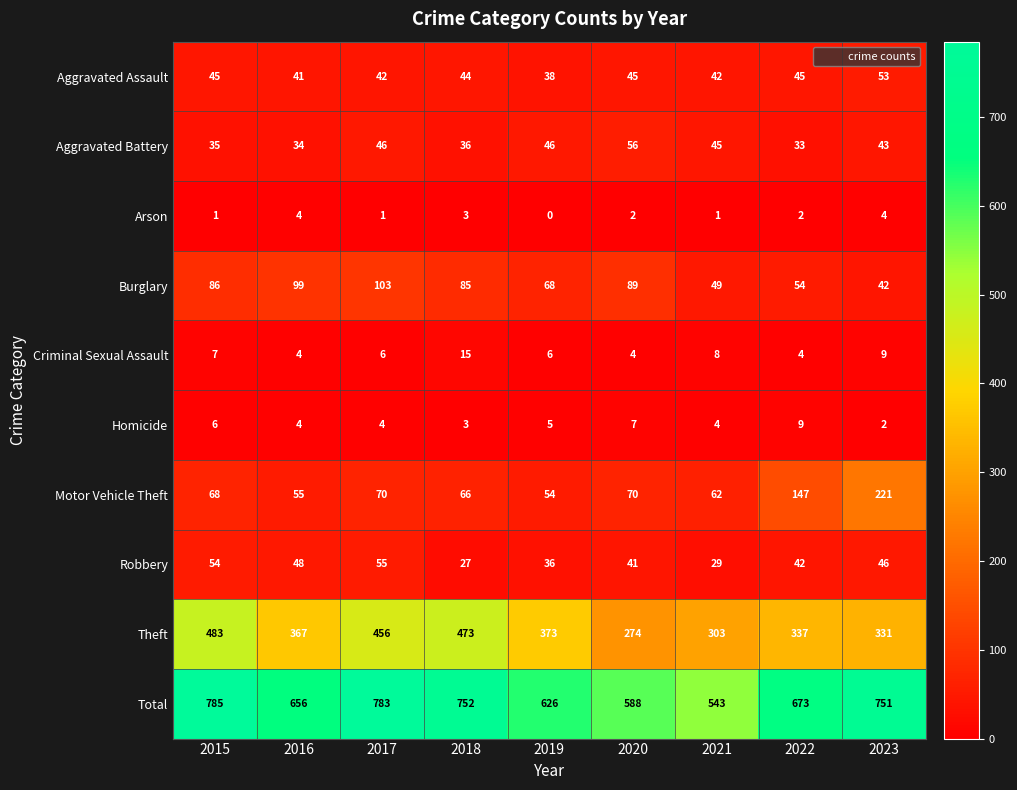

Where is Robbery nearest to the value 41?

2020